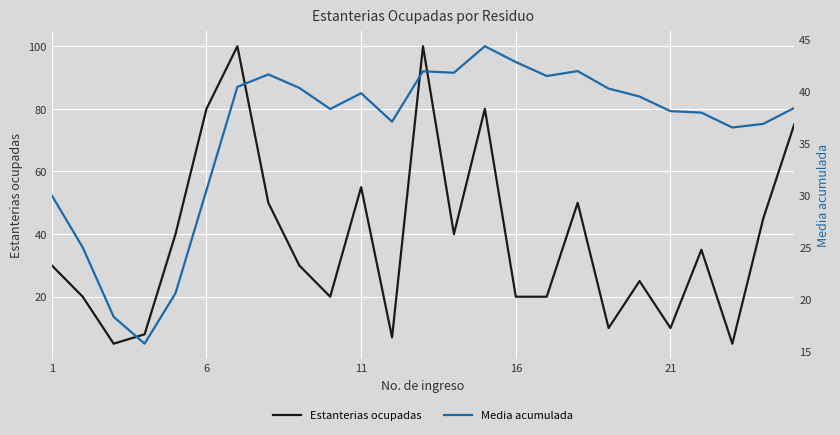

What is the label of the 1st point from the left?

1